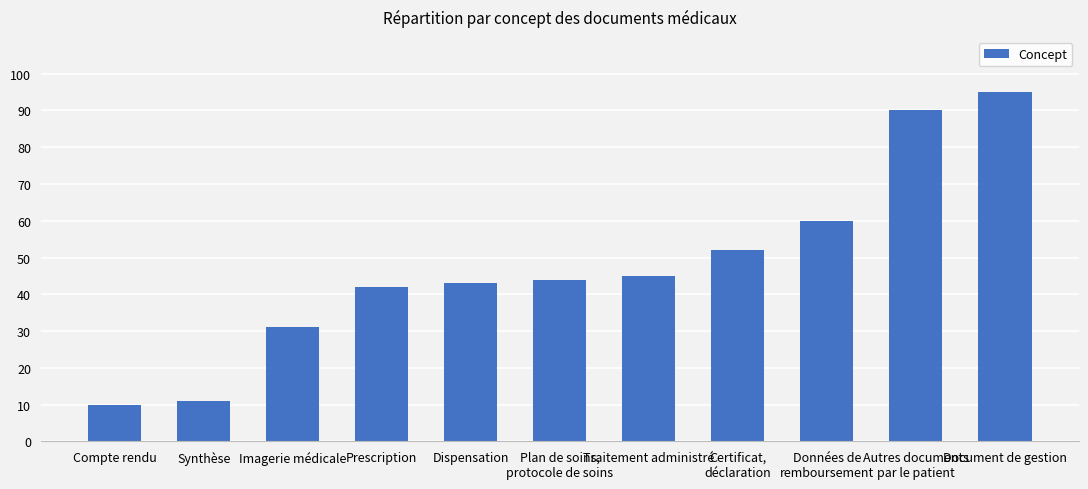

Reading right to left, transcribe all the data shown in this chart.

95	90	60	52	45	44	43	42	31	11	10